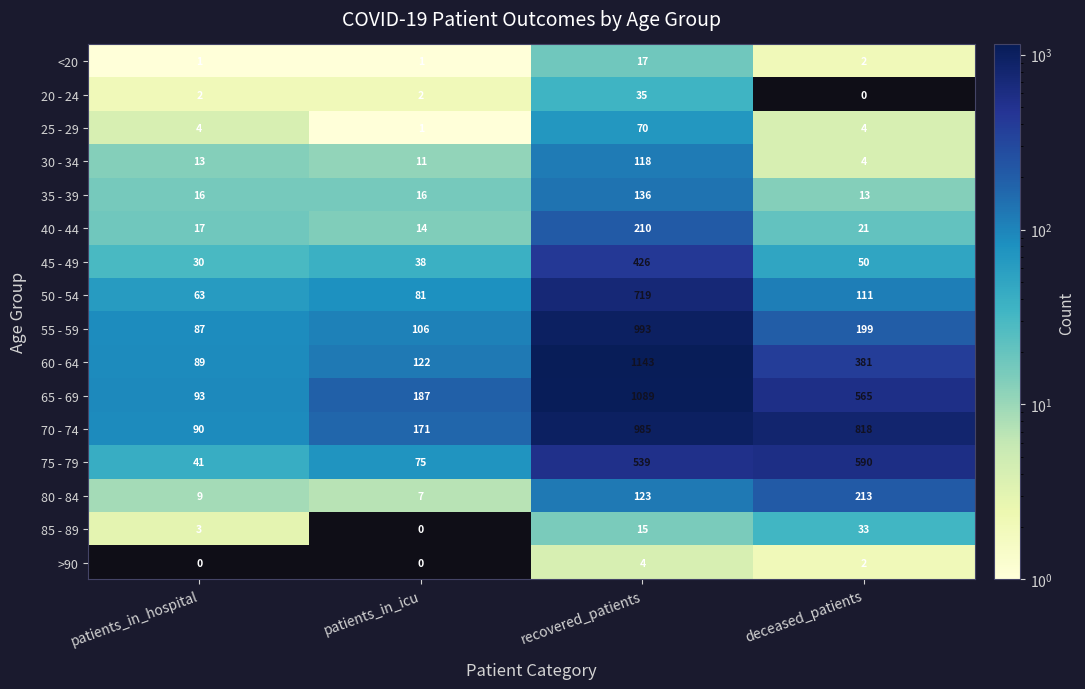

What is the spread (max minus min) of values at recovered_patients?

1139